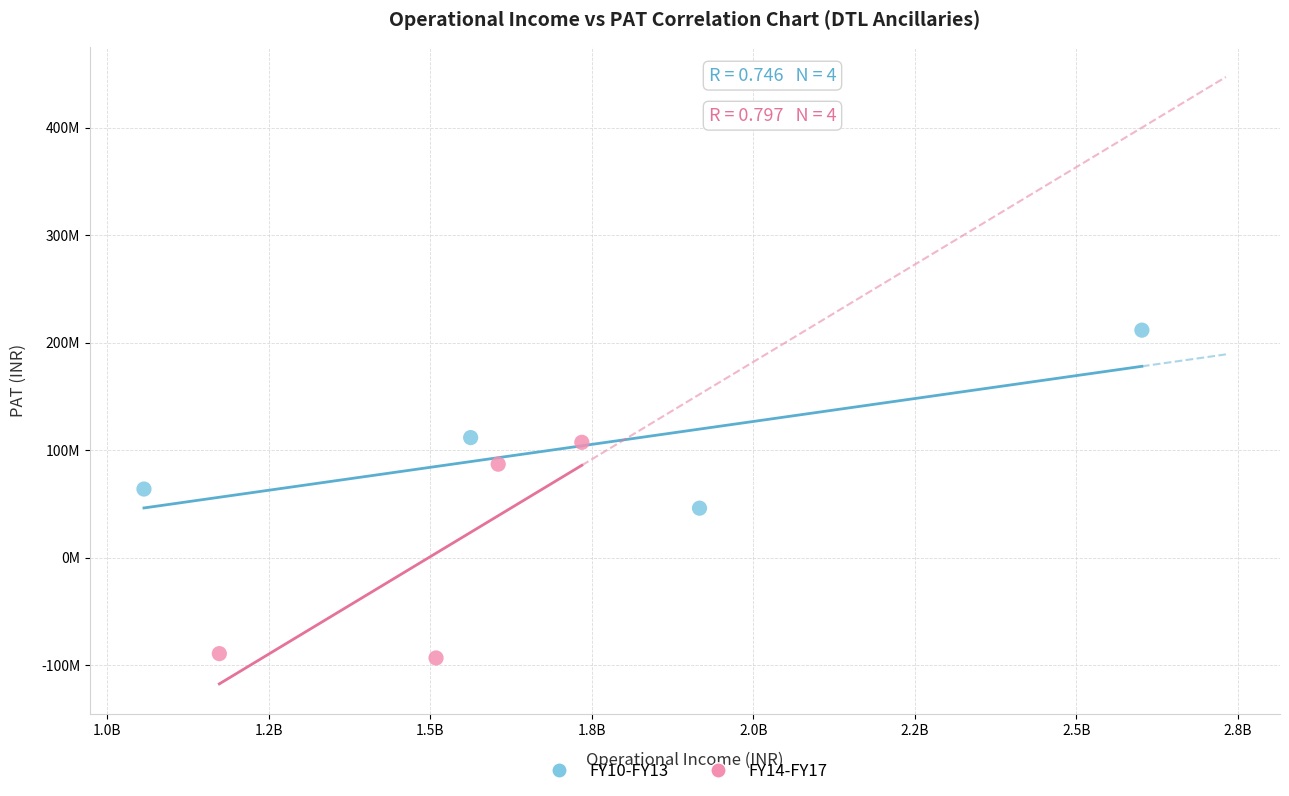

What are all the series names shown in the legend?

FY10-FY13, FY14-FY17